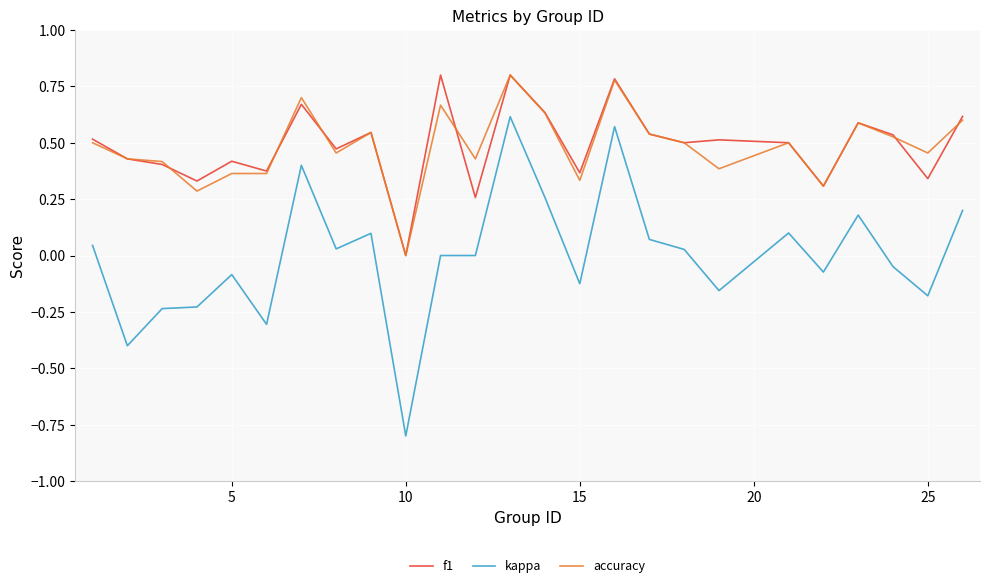

Which series has the widest spread of values?

kappa